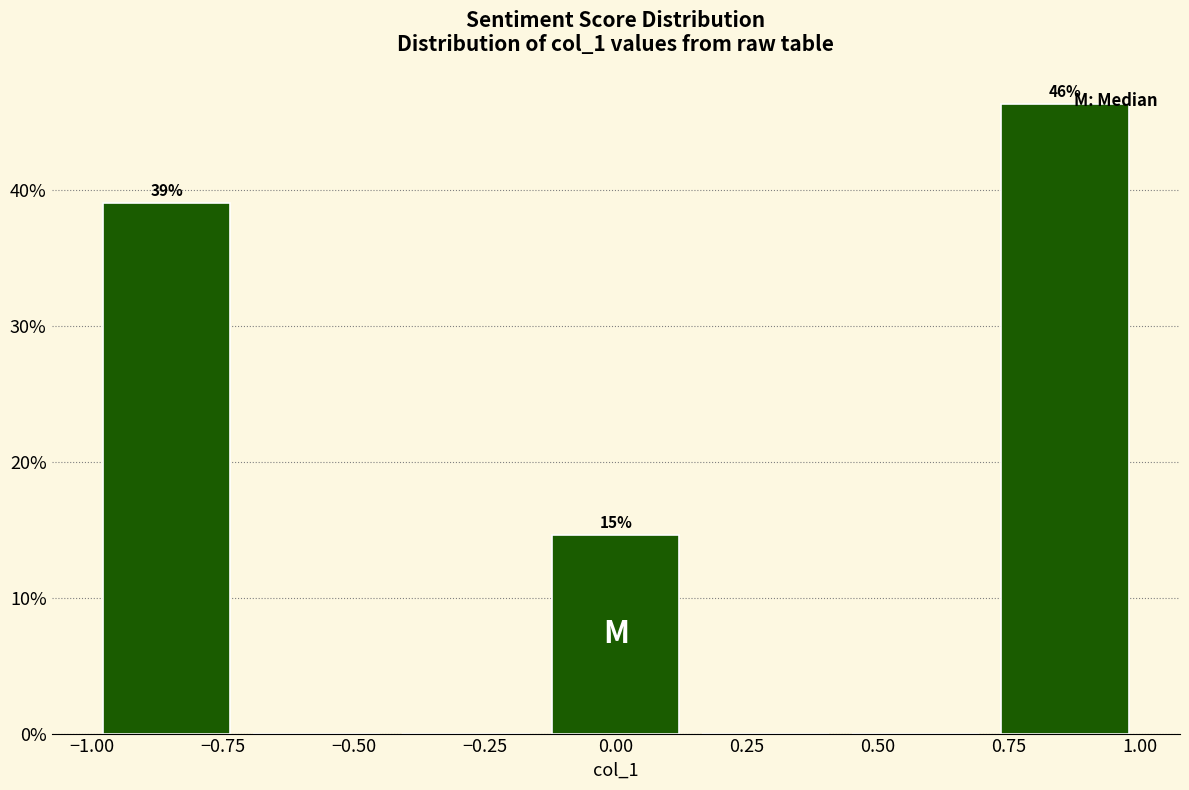

Which range on the x-axis has the tallest bar?

0.70 to 1.00